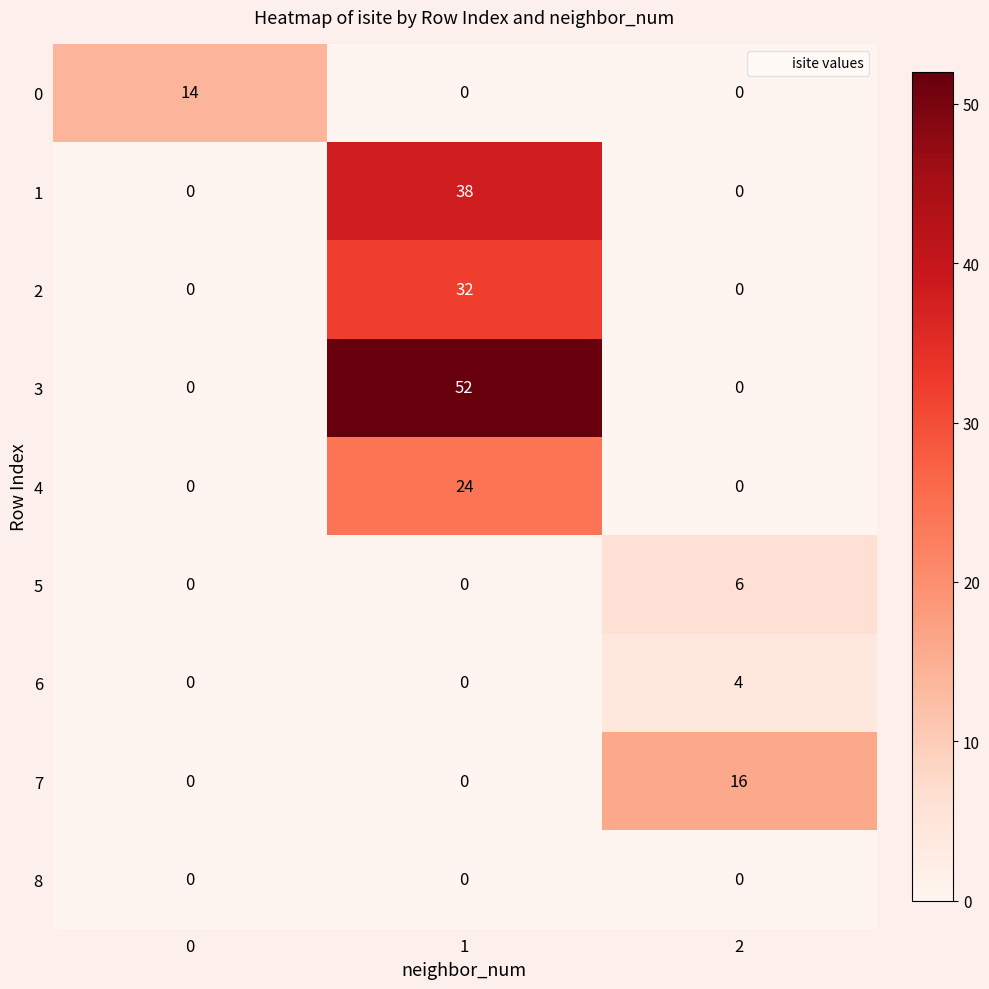

Which series has the largest range (max minus min)?

3